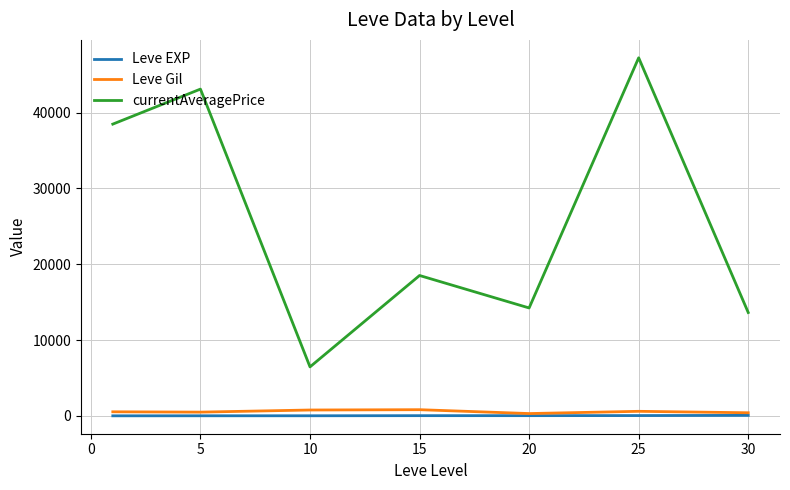

True or false: Leve Gil and currentAveragePrice cross at least once.

False